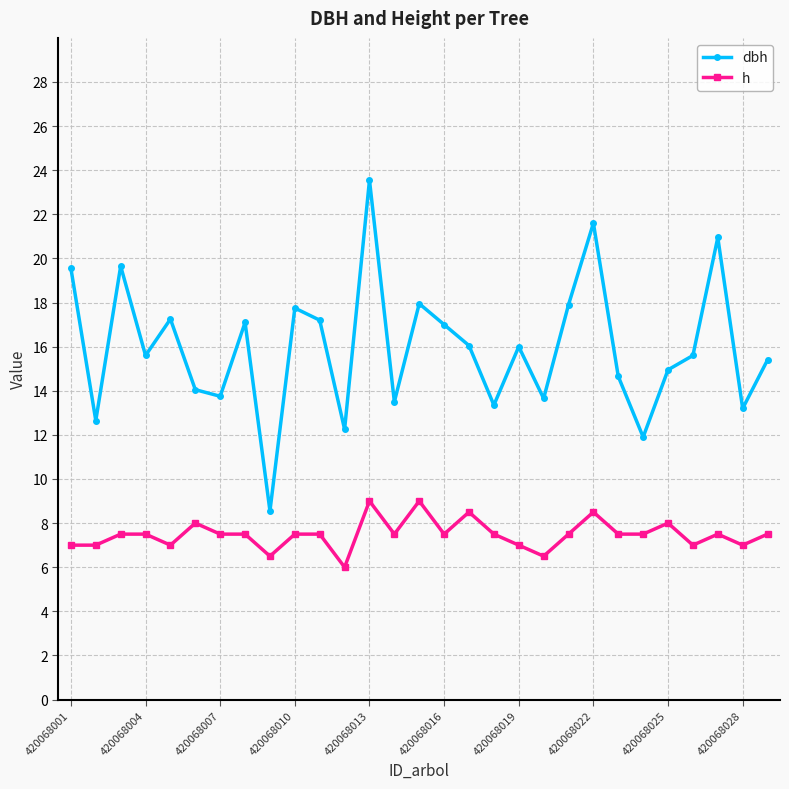

Which series has the largest total across all categories?

dbh